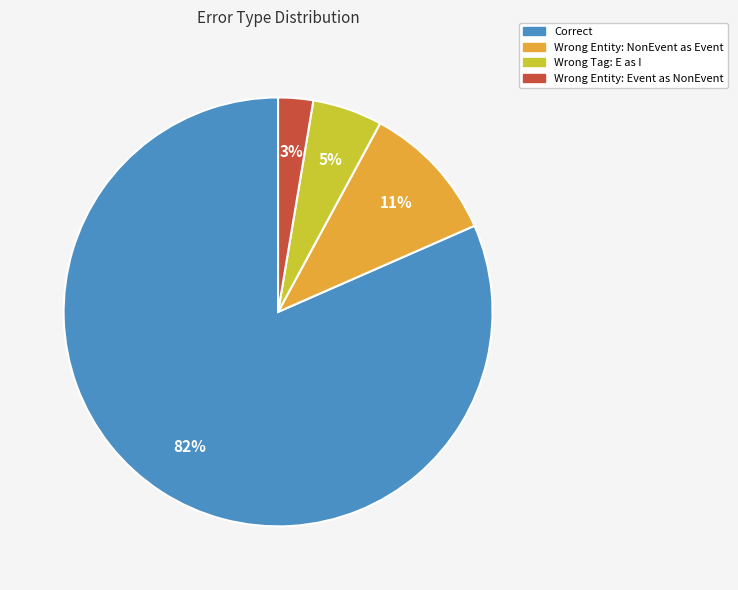

Which has a higher value, Correct or Wrong Tag: E as I?

Correct